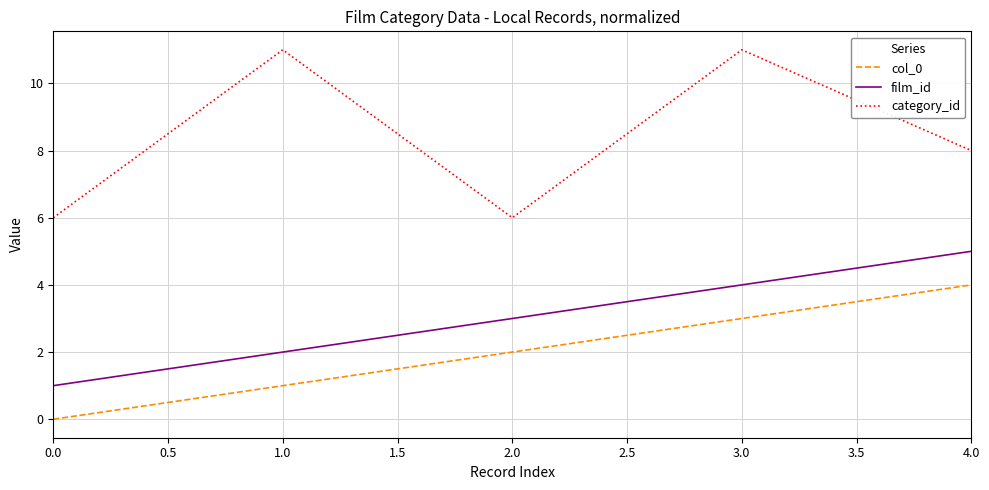

The value of film_id at 0.0 is 1. True or false?

True